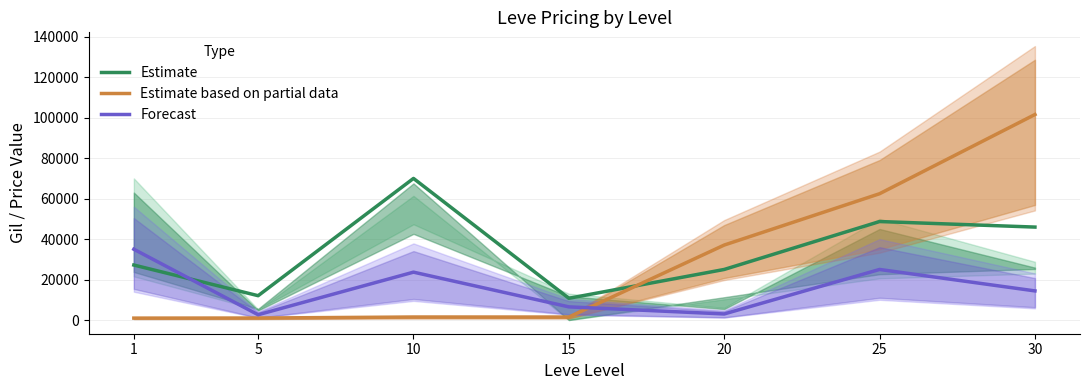

Read the Forecast value at 5.

2613.0